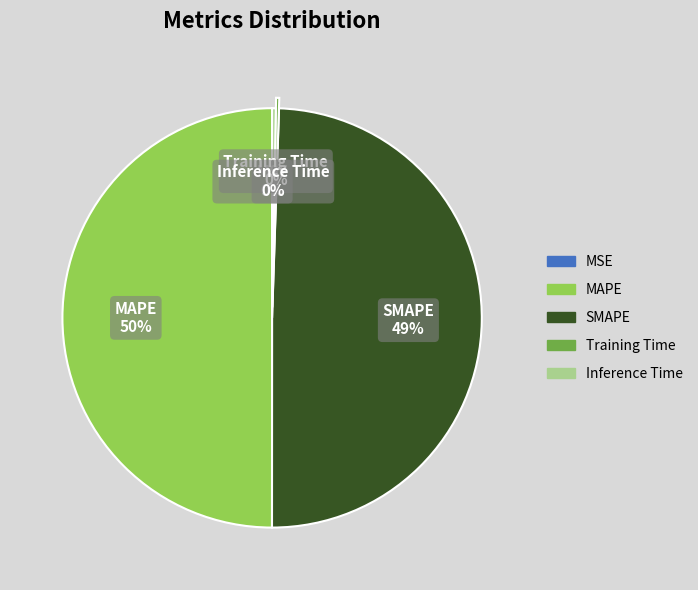

To the nearest percent, what is the difference between the SMAPE and MAPE slice percentages?

1%